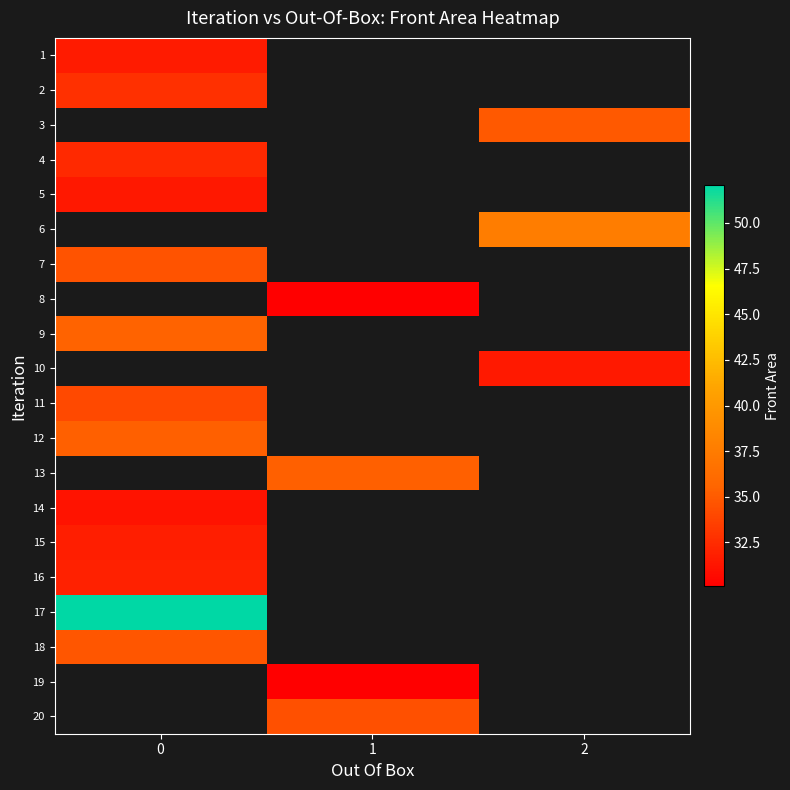

What is the spread (max minus min) of values at 0?

20.9